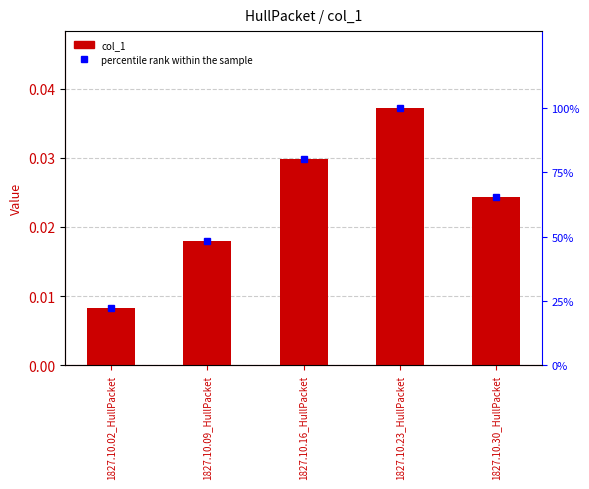

Rank the categories by value from lowest to highest.

1827.10.02_HullPacket, 1827.10.09_HullPacket, 1827.10.30_HullPacket, 1827.10.16_HullPacket, 1827.10.23_HullPacket